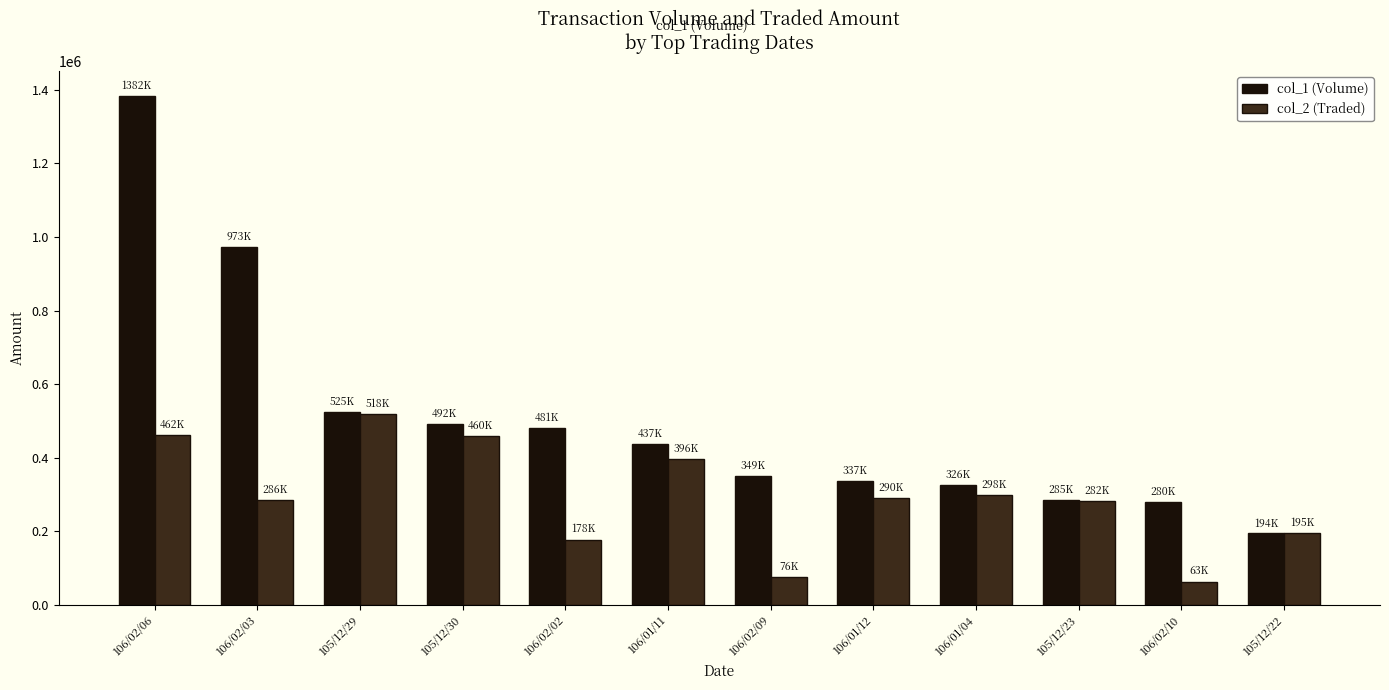

Does the chart contain any negative values?

No